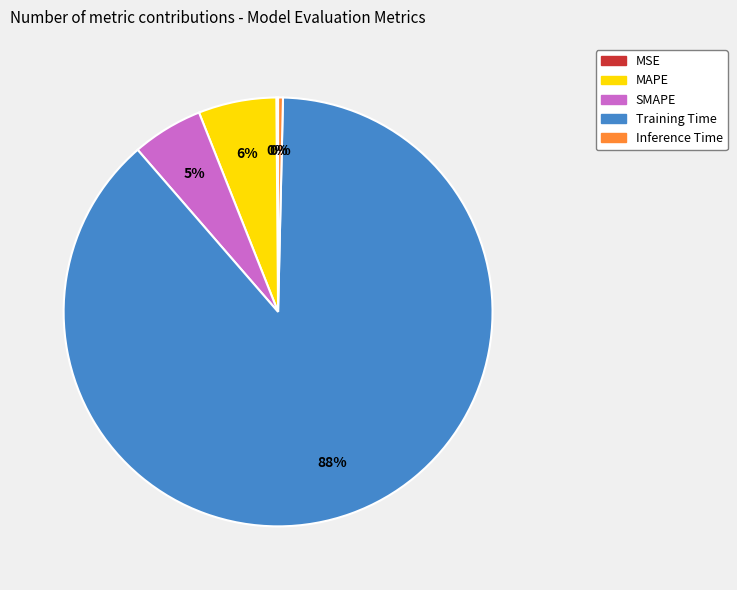

To the nearest percent, what is the average slice percentage?

20%